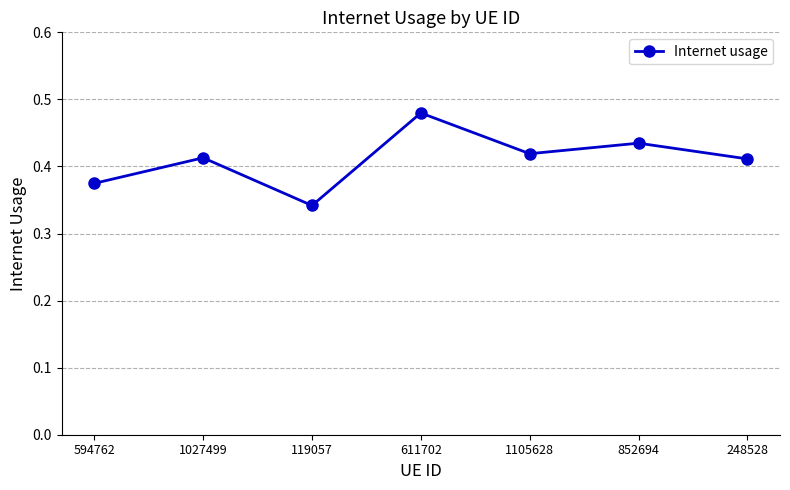

At which category does the chart reach its peak across all series?

611702